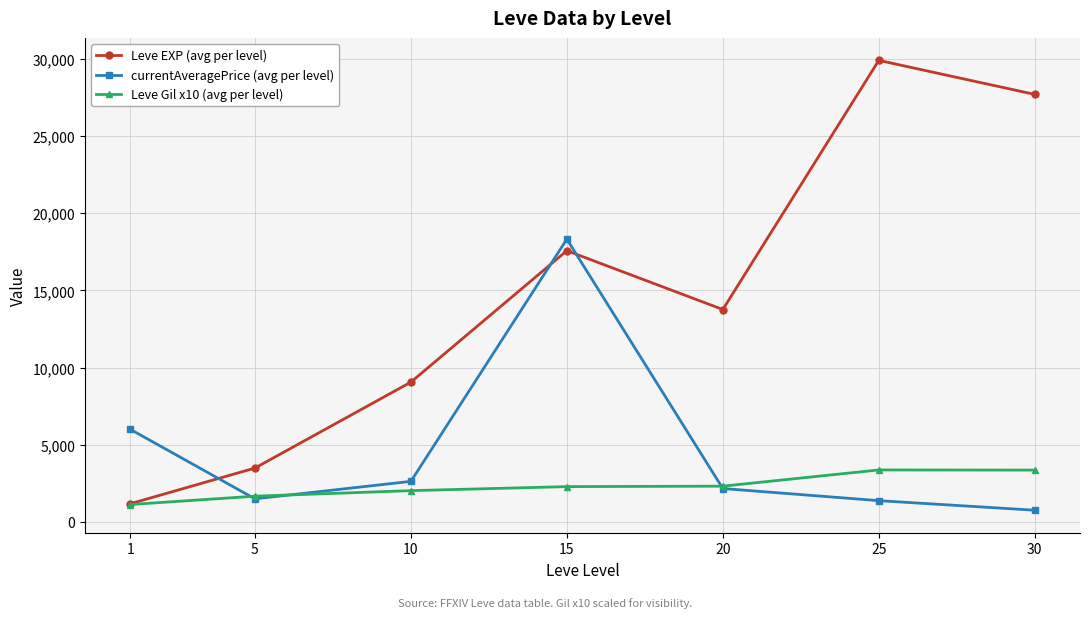

Where is currentAveragePrice (avg per level) nearest to the value 9540?

1